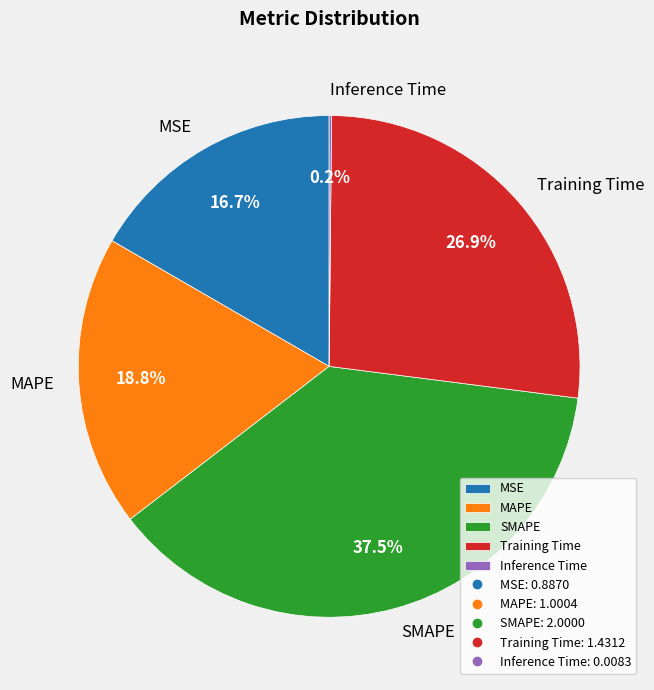

Between Training Time and MAPE, which is larger?

Training Time